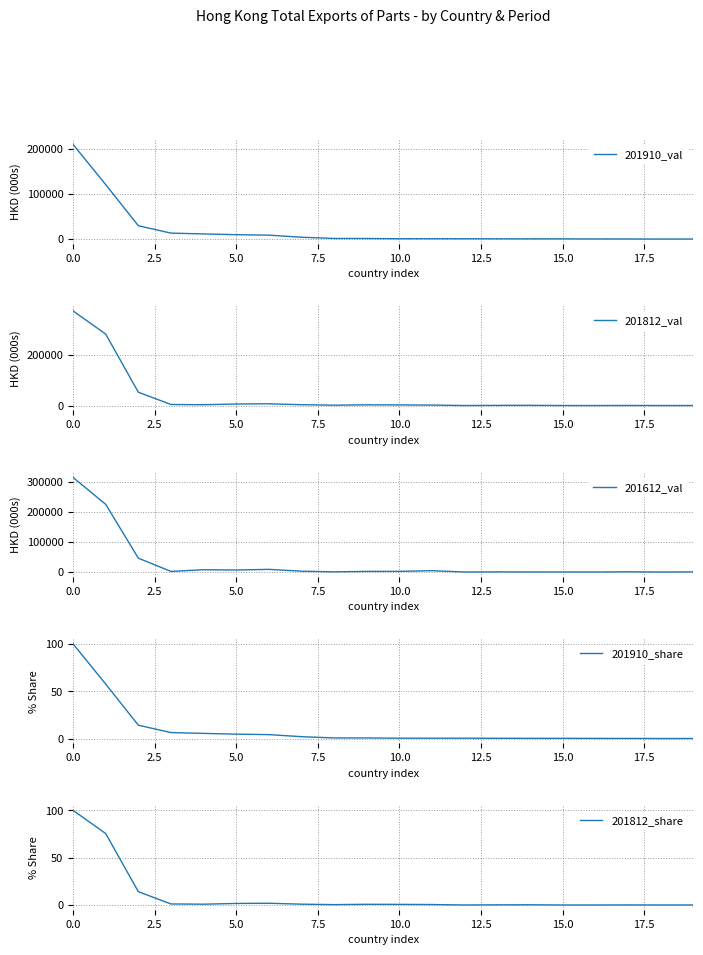

Between 17 and 10, which is larger?

10